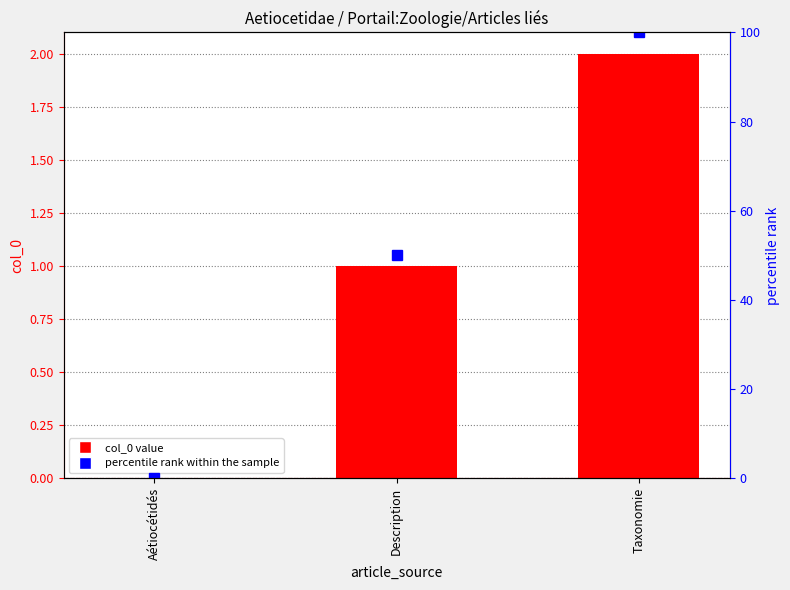

What is the difference between the maximum and minimum values in the percentile rank within the sample series?

100